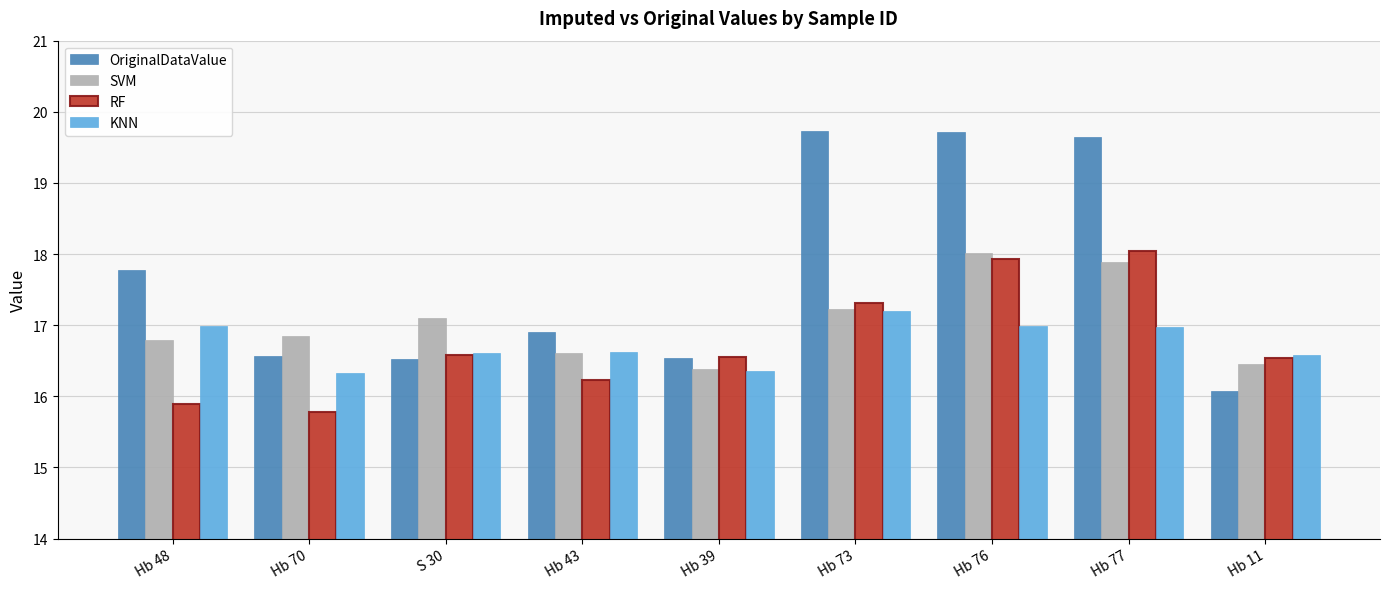

Which series changed the most between Hb 73 and Hb 11?

OriginalDataValue